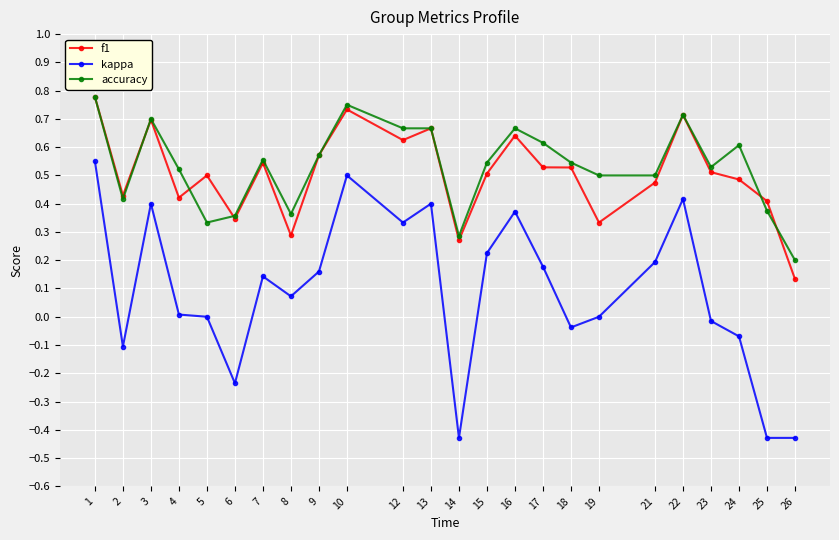

True or false: f1 has a value of 0.3 at 6.

True